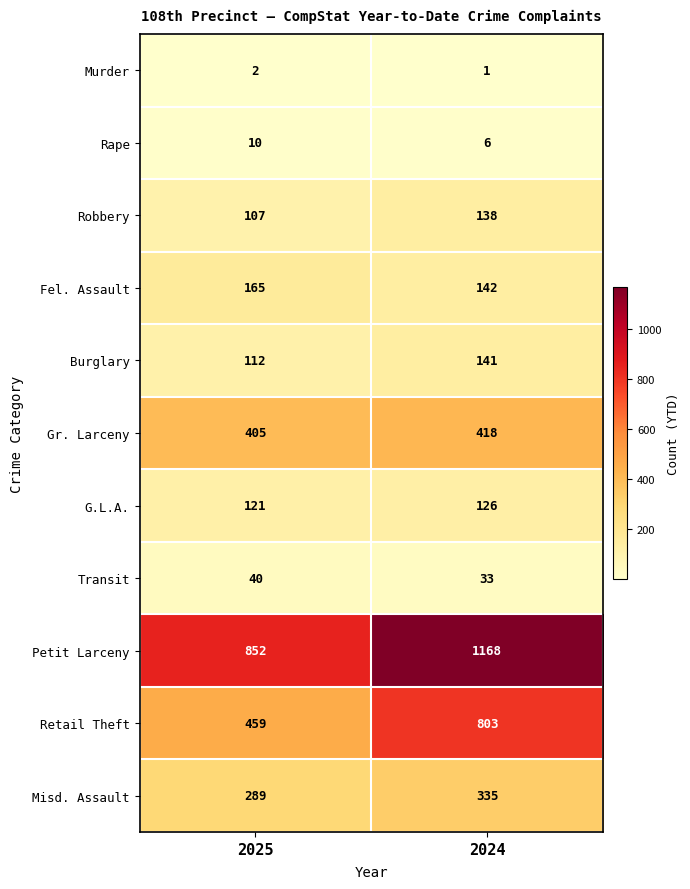

Reading left to right, list all the values displayed in this chart.

Murder: 2025=2	2024=1
Rape: 2025=10	2024=6
Robbery: 2025=107	2024=138
Fel. Assault: 2025=165	2024=142
Burglary: 2025=112	2024=141
Gr. Larceny: 2025=405	2024=418
G.L.A.: 2025=121	2024=126
Transit: 2025=40	2024=33
Petit Larceny: 2025=852	2024=1168
Retail Theft: 2025=459	2024=803
Misd. Assault: 2025=289	2024=335